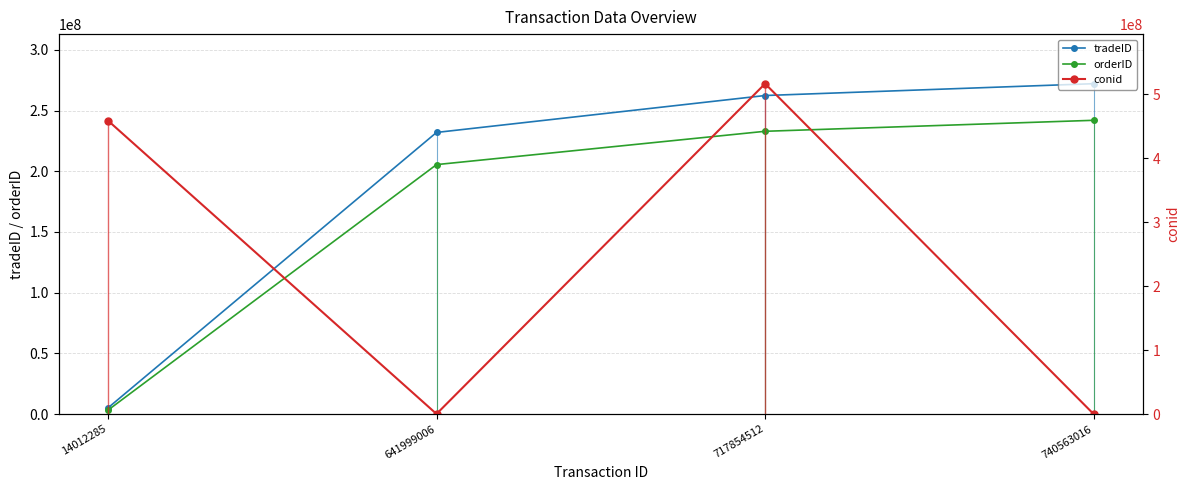

Is it true that tradeID equals 5102133 at 14012285?

True